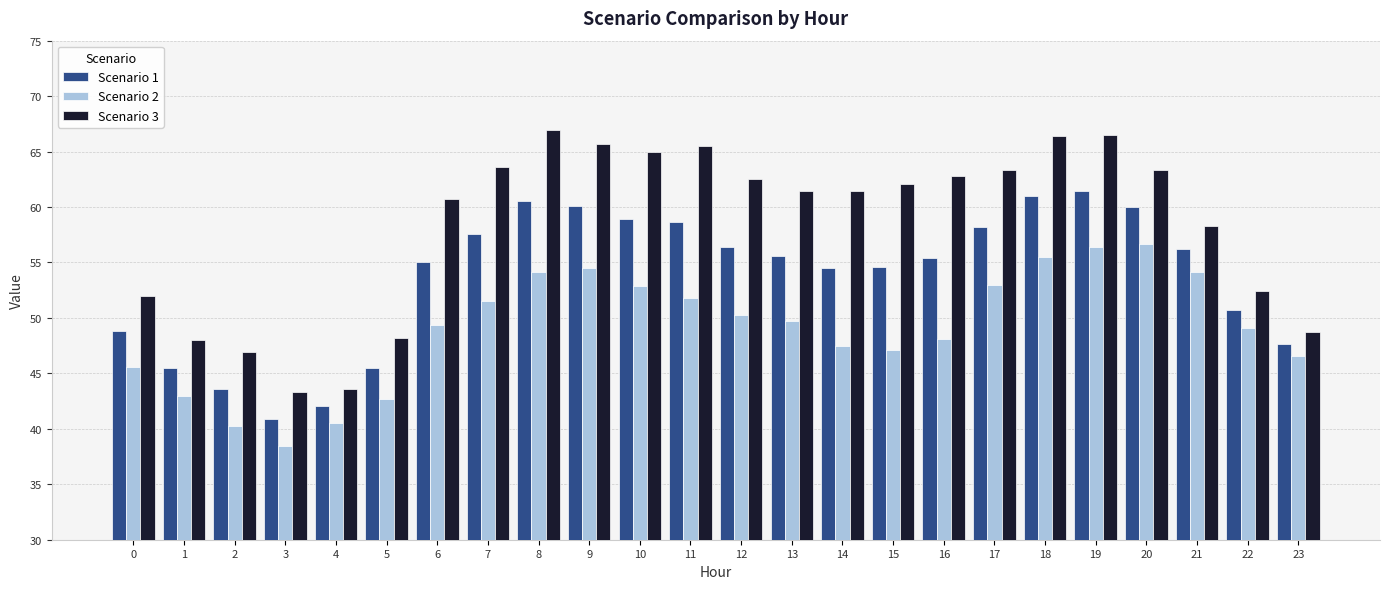

What is the minimum value for Scenario 3?

43.3